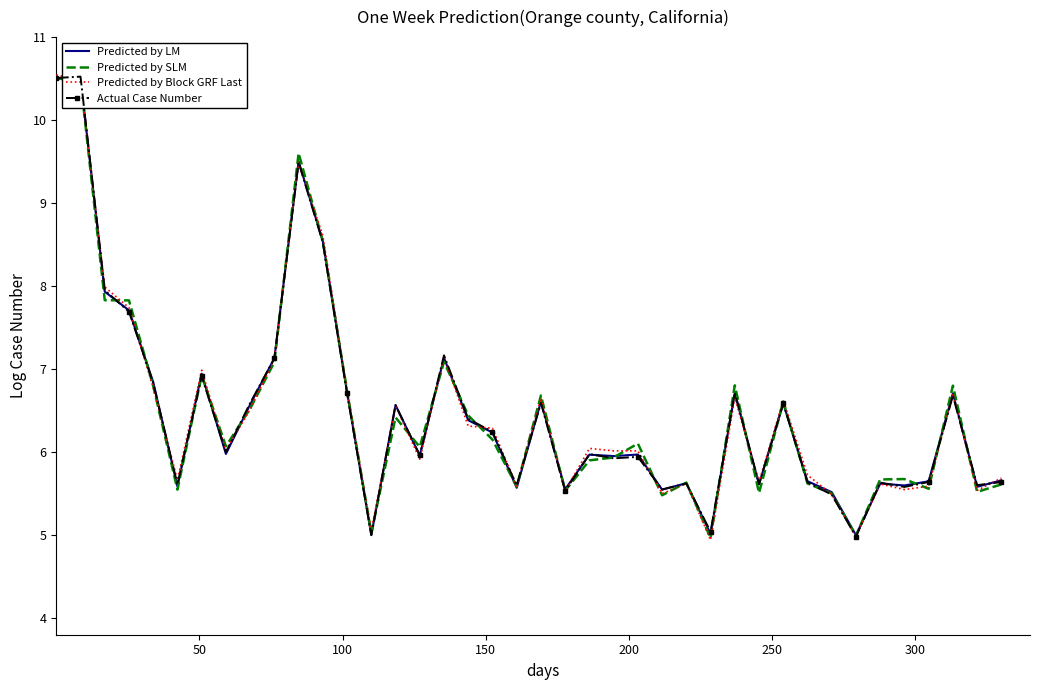

Does the chart have visible grid lines?

No